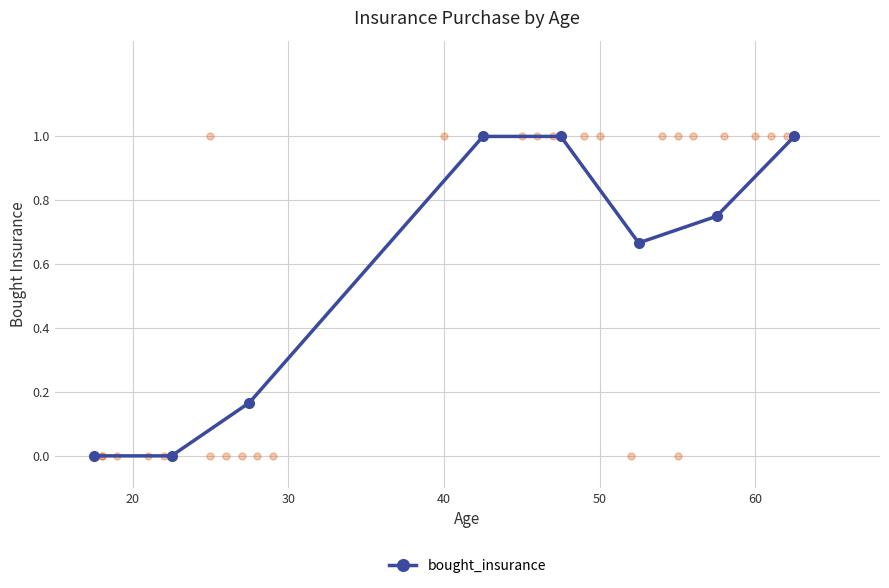

What value does the data have at 30?

0.2